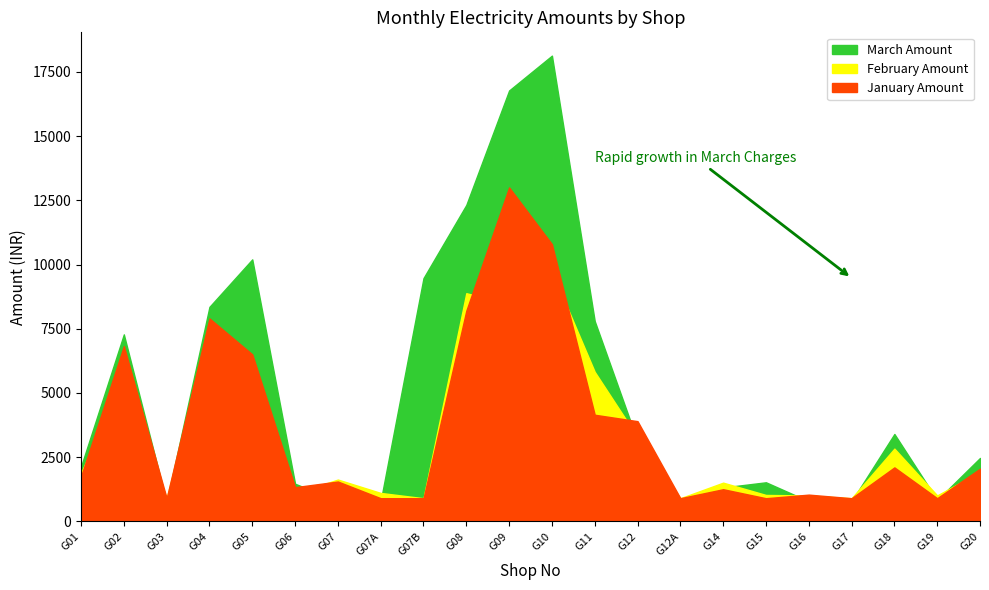

Between G12A and G14, which series saw the biggest shift?

February Amount